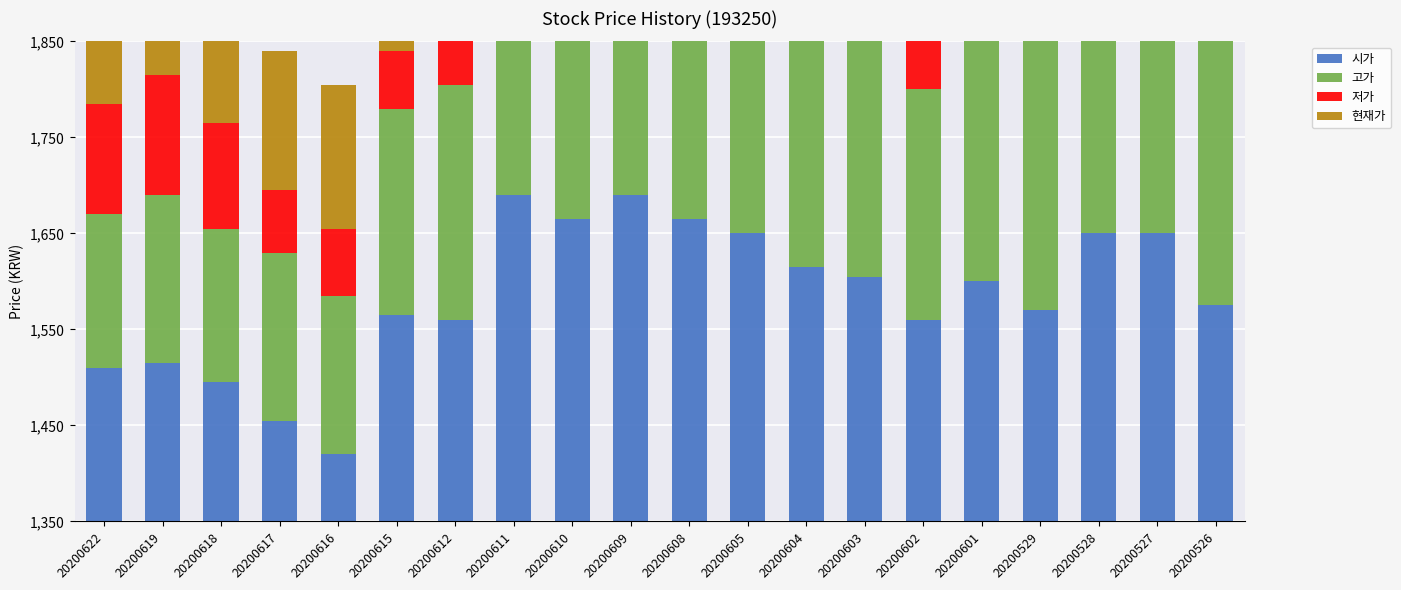

What is the average value of the 저가 series?

186